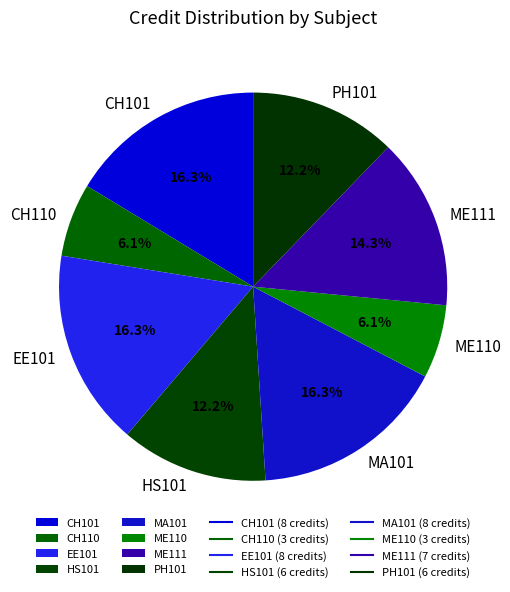

Does EE101 account for over 50% of the chart?

No